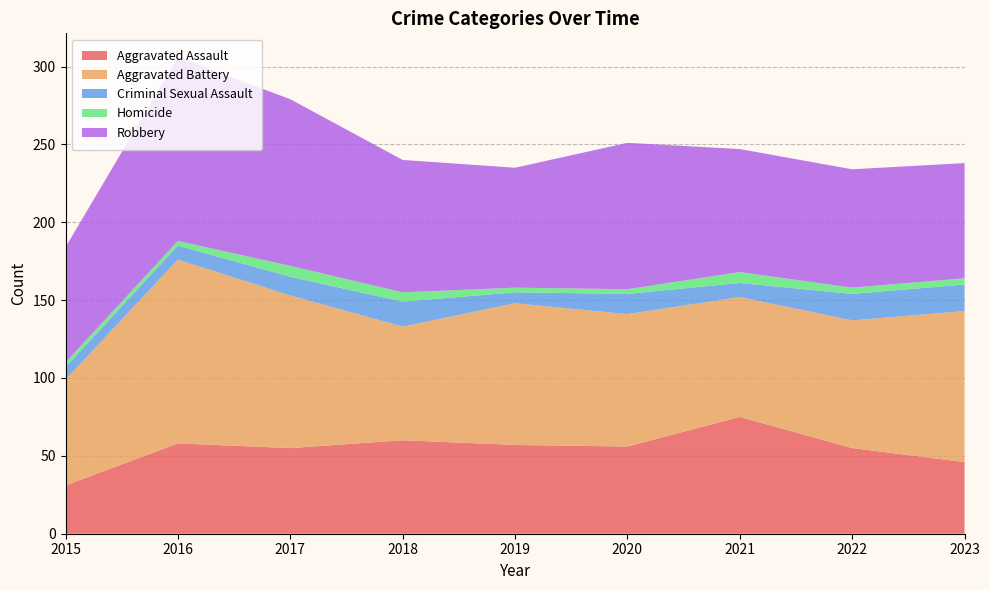

Reading left to right, transcribe all the data shown in this chart.

Aggravated Assault: 31	58	55	60	57	56	75	55	46
Aggravated Battery: 68	118	98	73	91	85	77	82	97
Criminal Sexual Assault: 8	9	12	16	7	13	9	17	17
Homicide: 3	3	7	6	3	3	7	4	4
Robbery: 74	118	107	85	77	94	79	76	74